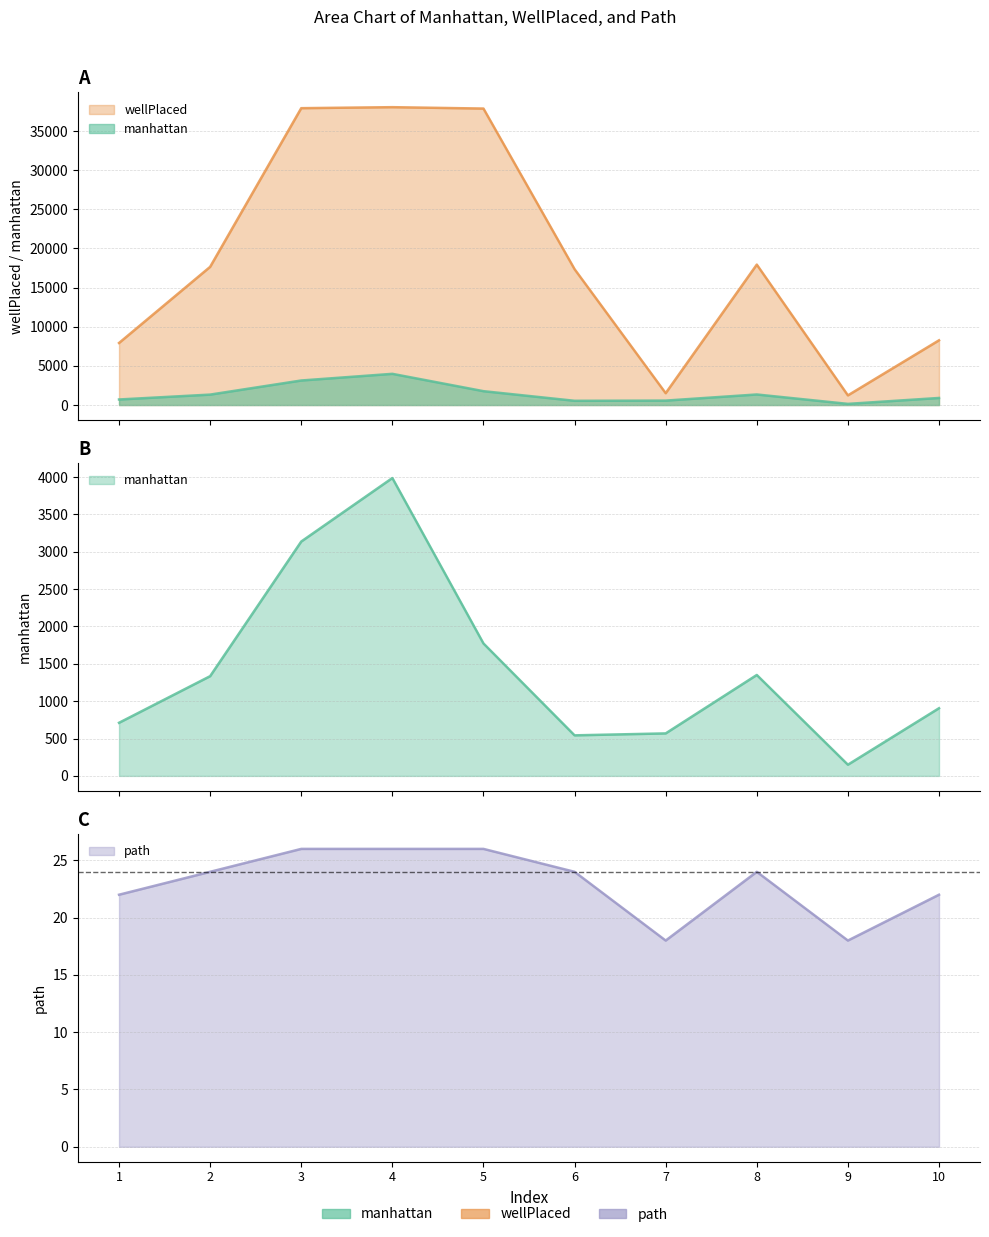

True or false: wellPlaced and manhattan intersect in this chart.

False